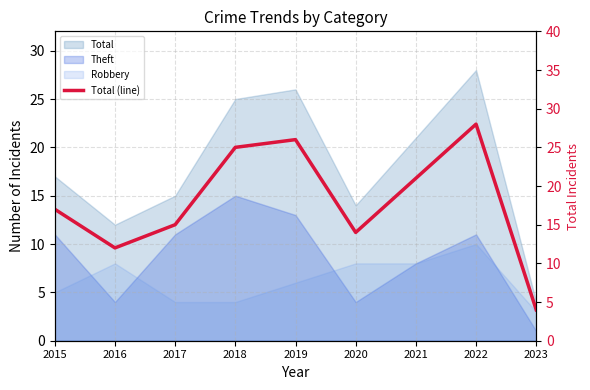

What is the value of the 7th point from the left?

21